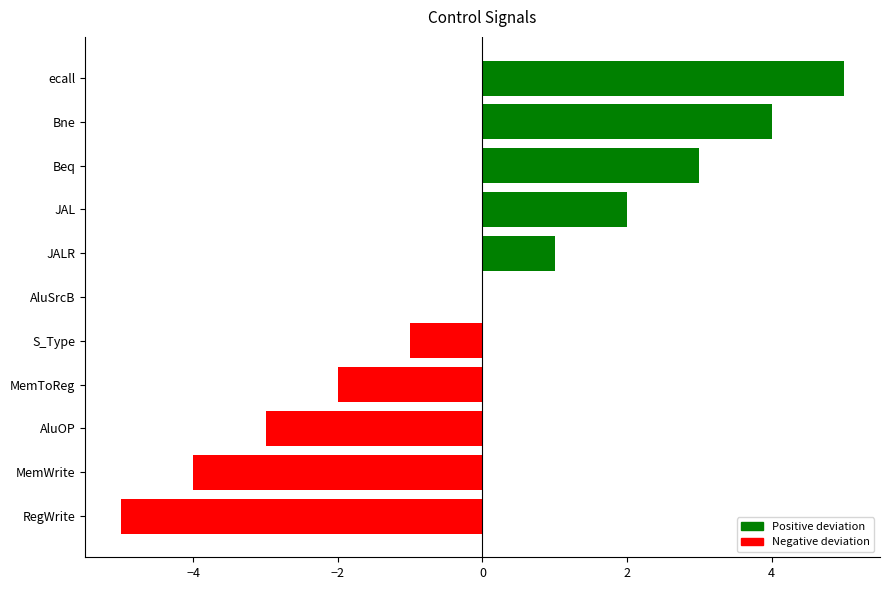

Count the number of data series in this chart.

1